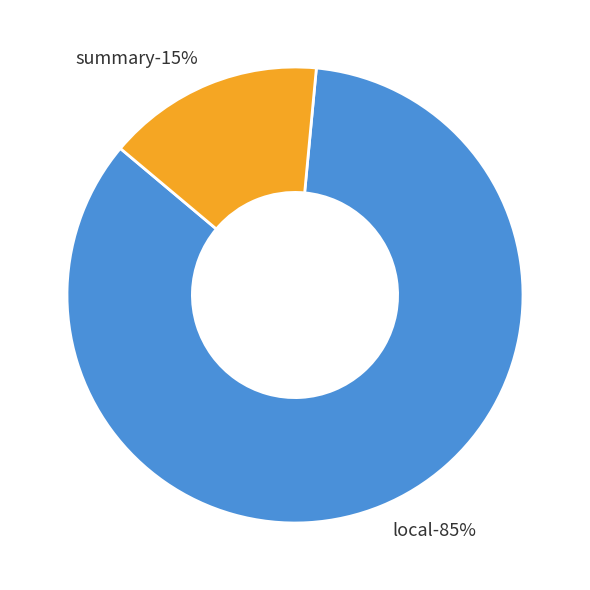

Which category has the biggest portion of the pie?

local